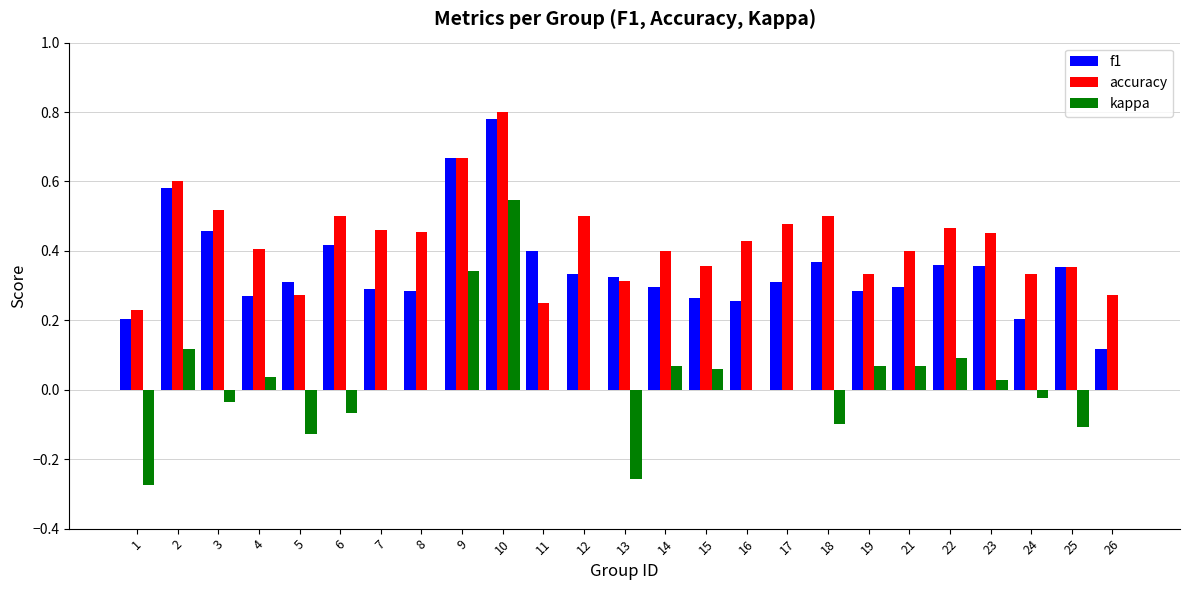

Between 23 and 25, which series saw the biggest shift?

kappa